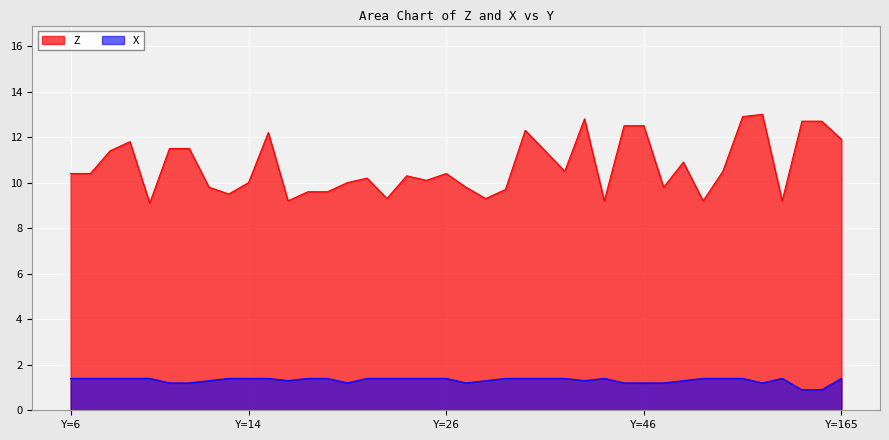

Rank the series by their average value, from highest to lowest.

Z, X